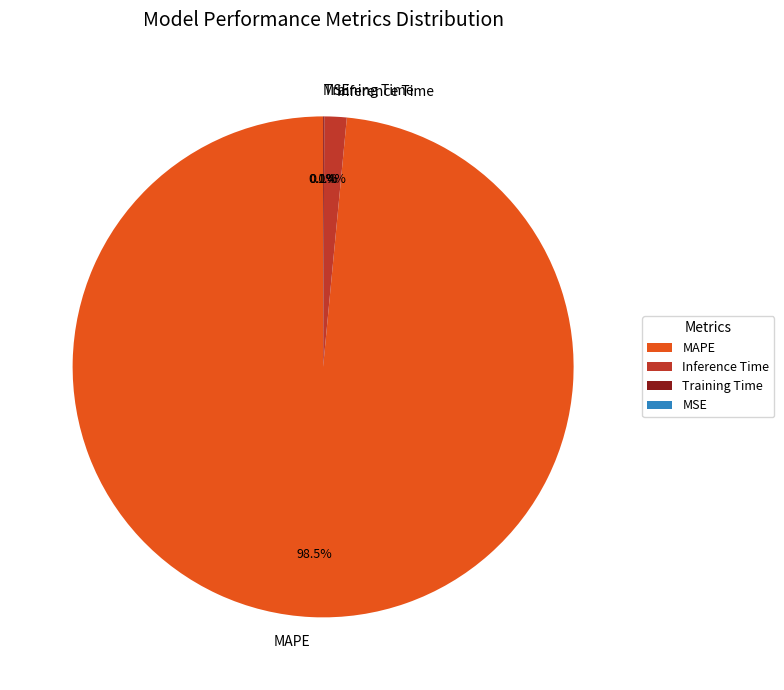

What percentage is NOT represented by Inference Time?

98.6%